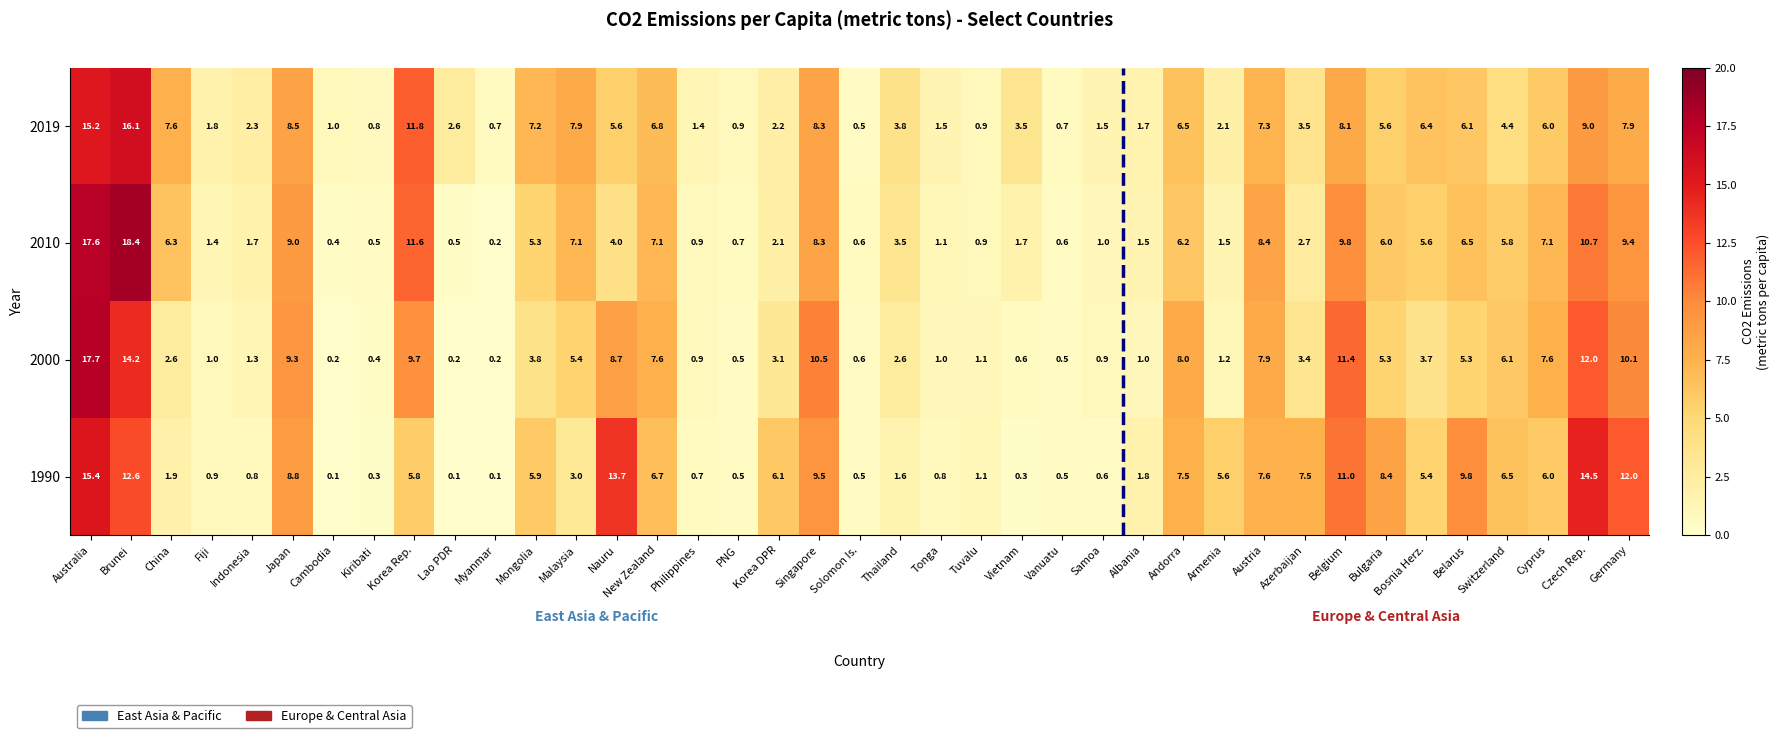

Where does the 1990 series first go above 5?

Australia